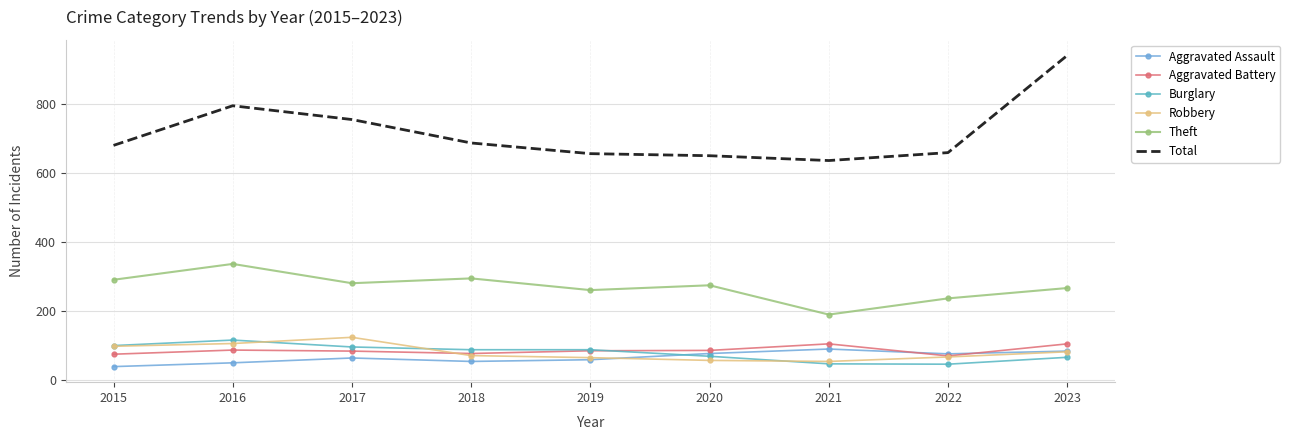

What is the value of the Theft point at the 4th from the left?

295